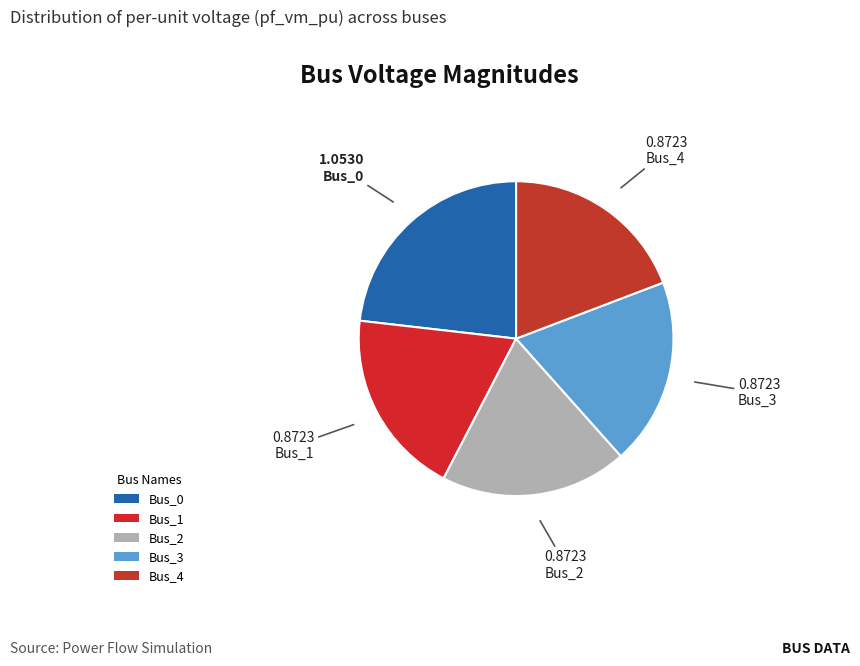

How many slices are in this pie chart?

5